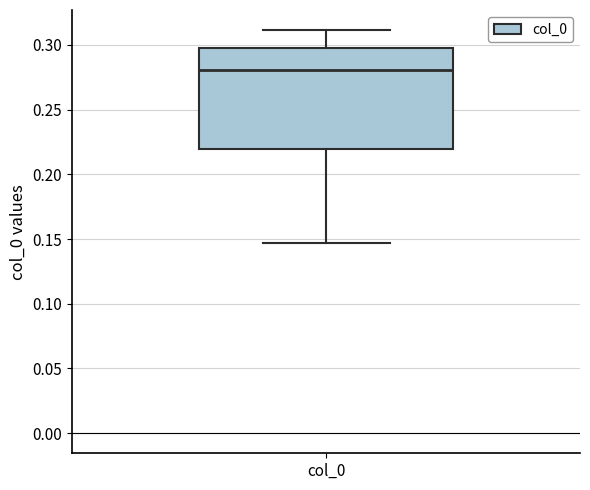

Transcribe this box plot: give where the median line is, the range the box spans, and where the two whiskers end, as read against the y-axis. The values are not printed on the chart, so give them approximately, as read against the axis.

median 0.280, box 0.220 to 0.300, whiskers 0.145 to 0.310